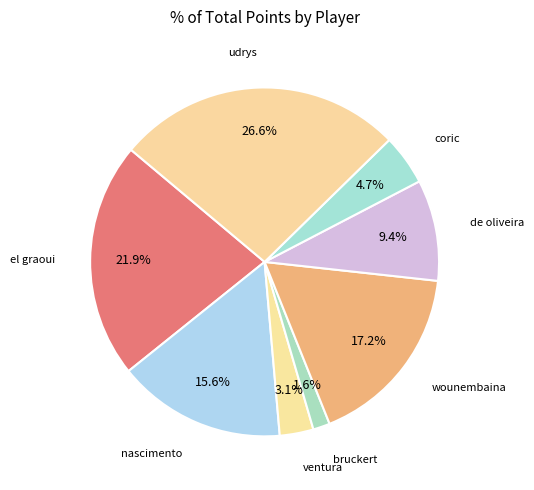

Count the number of slices in the pie.

8